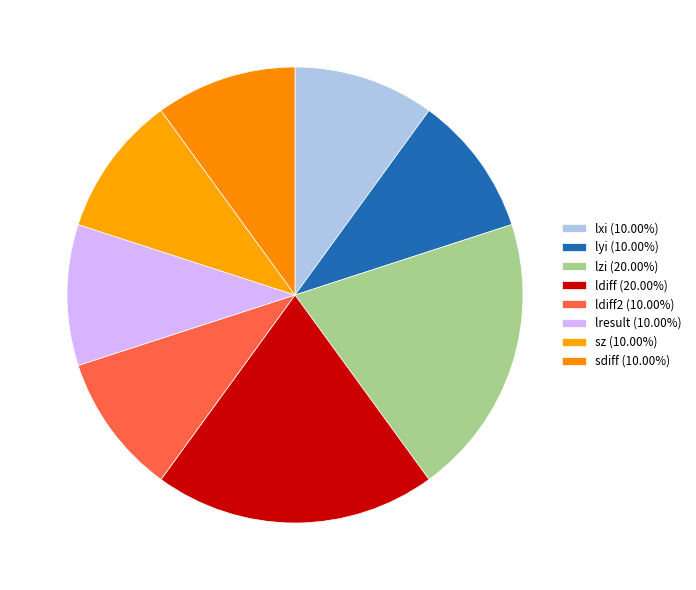

How many segments does this pie chart have?

8